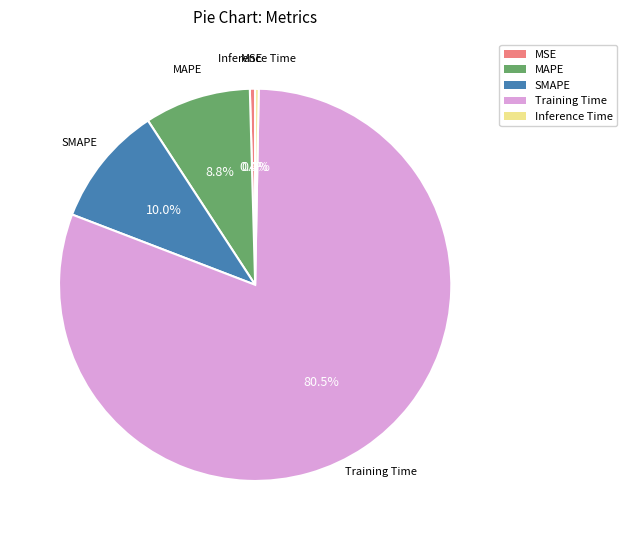

How many segments does this pie chart have?

5